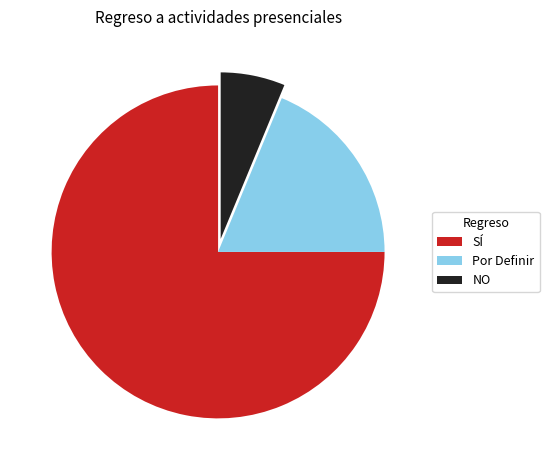

Is there any slice that represents more than half of the pie?

Yes